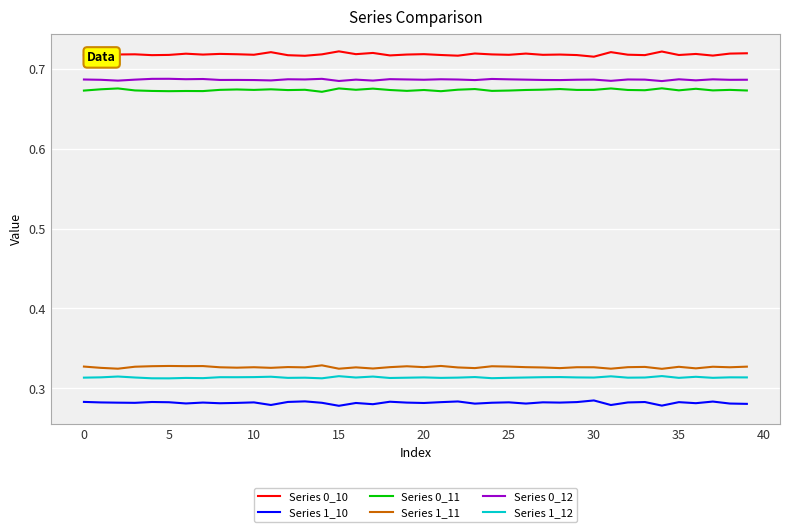

True or false: Series 0_12 and Series 1_10 cross at least once.

False